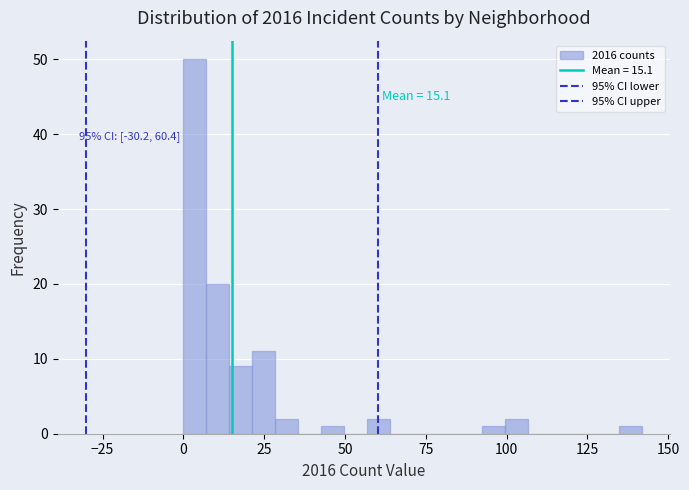

Read against the x-axis, roughly where is the centre of the tallest bar?

5